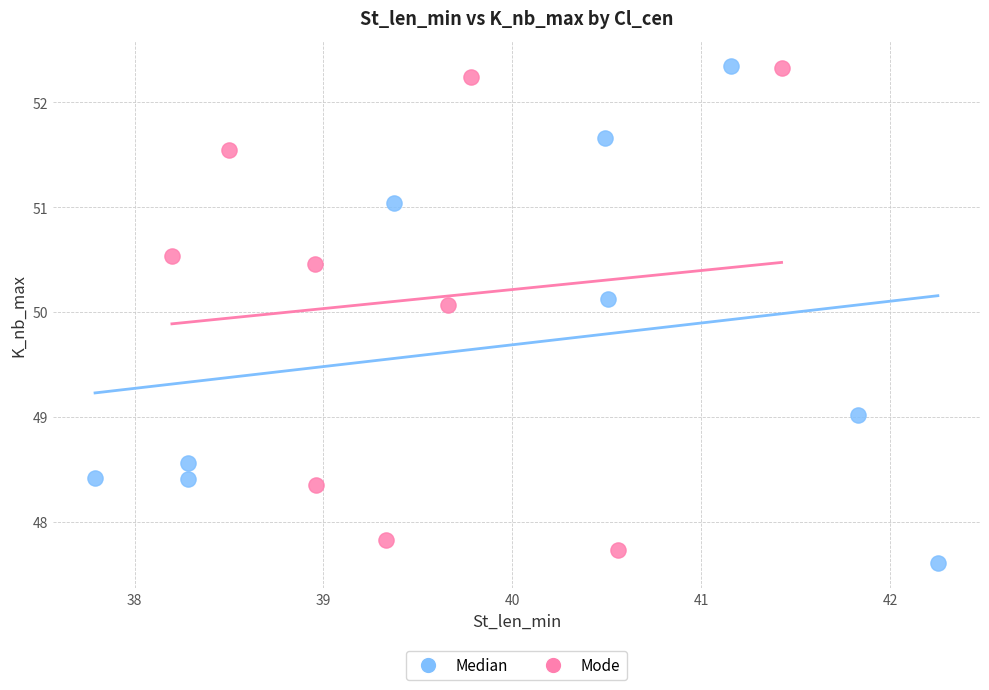

What are all the series names shown in the legend?

Median, Mode